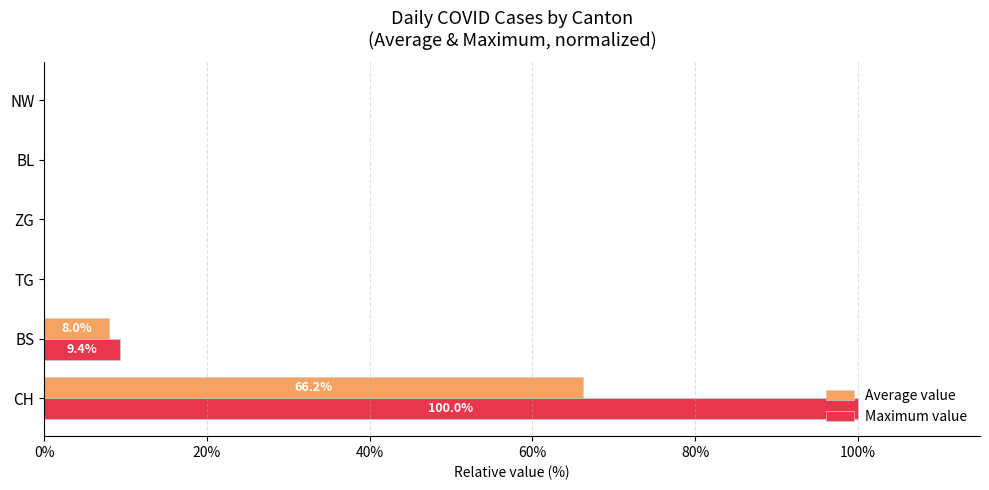

What is the sum of the Maximum value values at CH and TG?

100.0